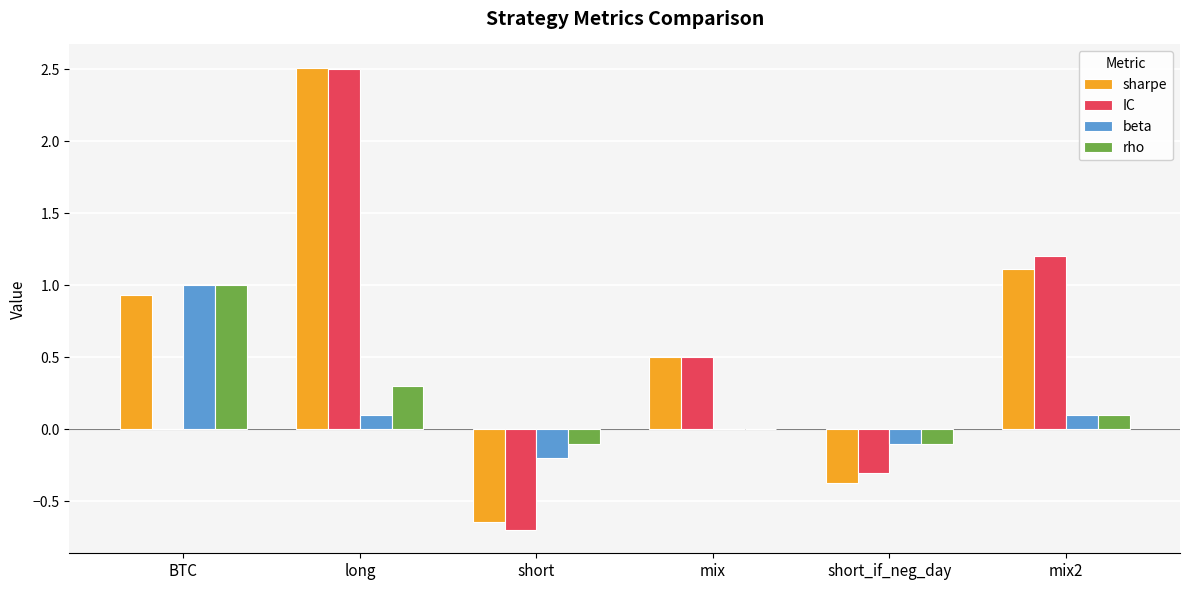

Between short and mix, which series saw the biggest shift?

IC